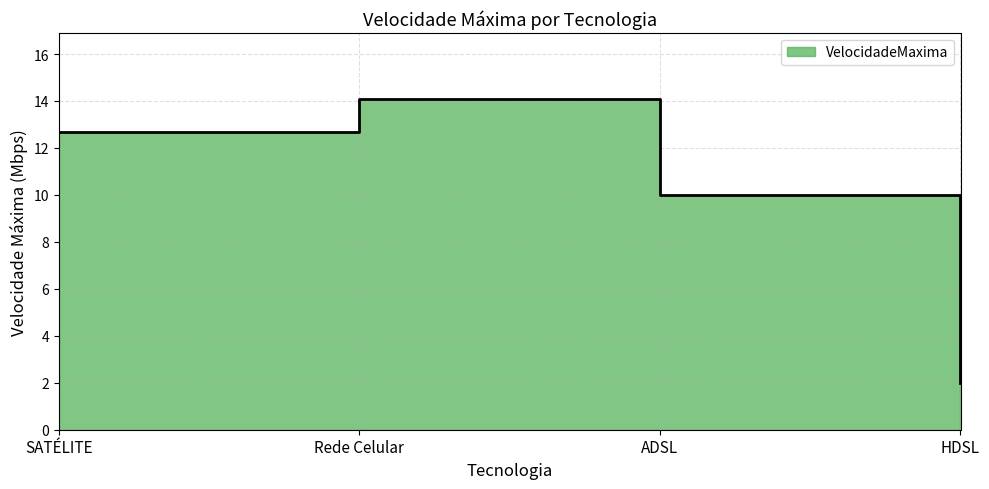

What is the greatest value displayed?

14.1